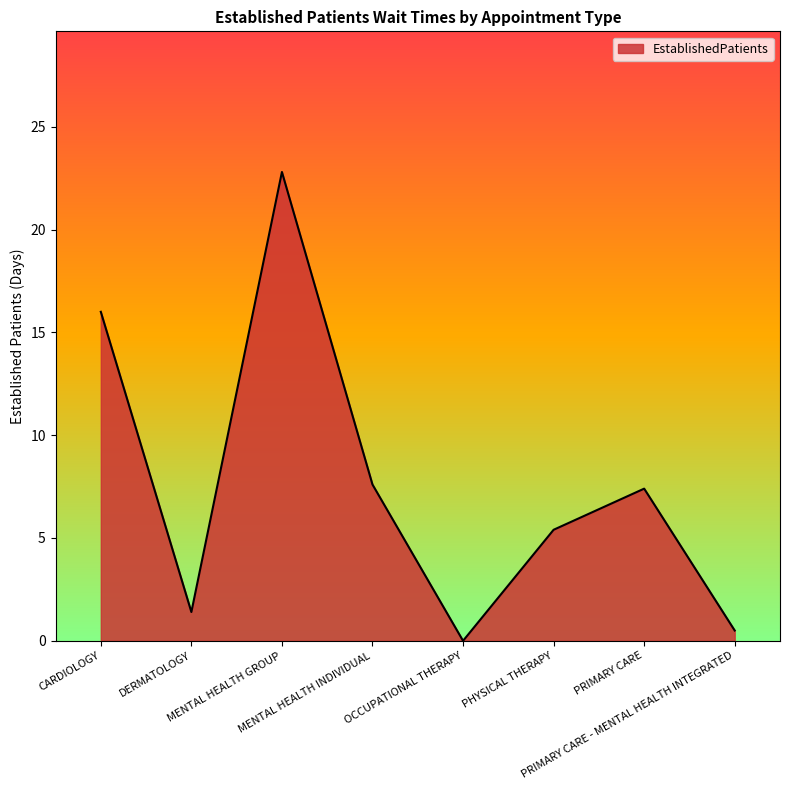

Reading left to right, what are all the values shown in this chart?

CARDIOLOGY=16.0	DERMATOLOGY=1.4	MENTAL HEALTH GROUP=22.8	MENTAL HEALTH INDIVIDUAL=7.6	OCCUPATIONAL THERAPY=0.0	PHYSICAL THERAPY=5.4	PRIMARY CARE=7.4	PRIMARY CARE - MENTAL HEALTH INTEGRATED=0.5